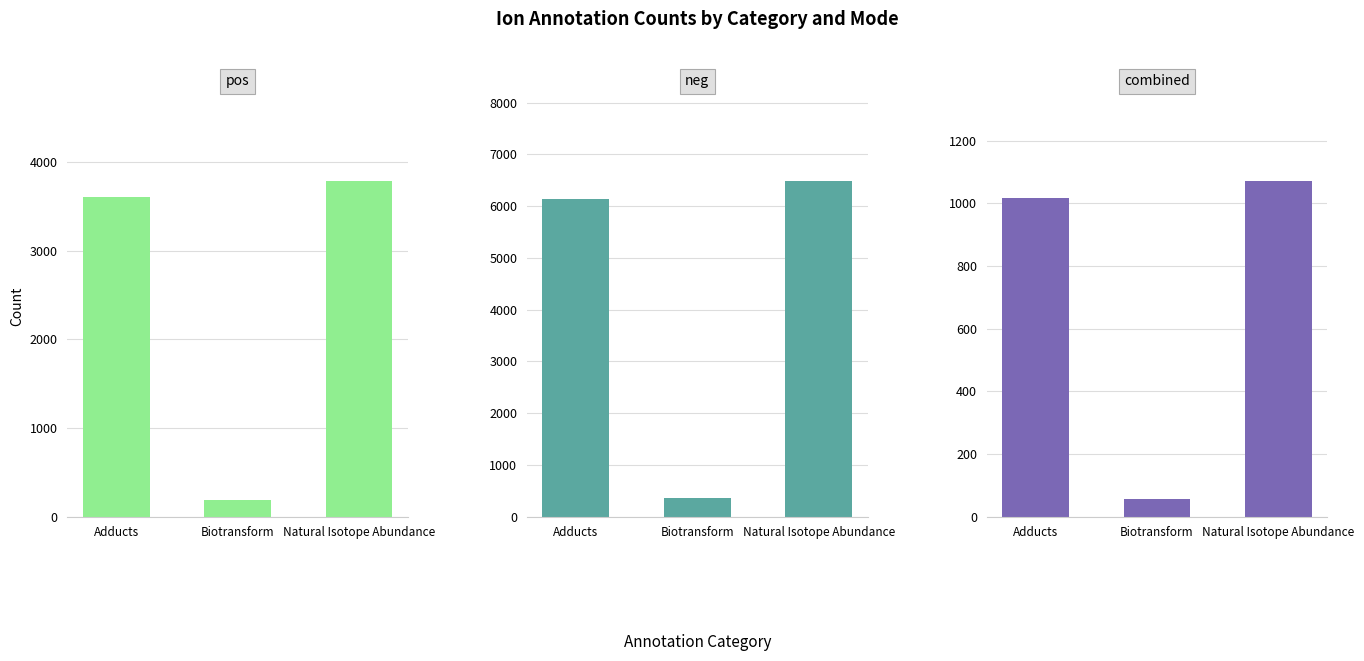

List the labels in order of neg value, largest first.

Natural Isotope Abundance, Adducts, Biotransform